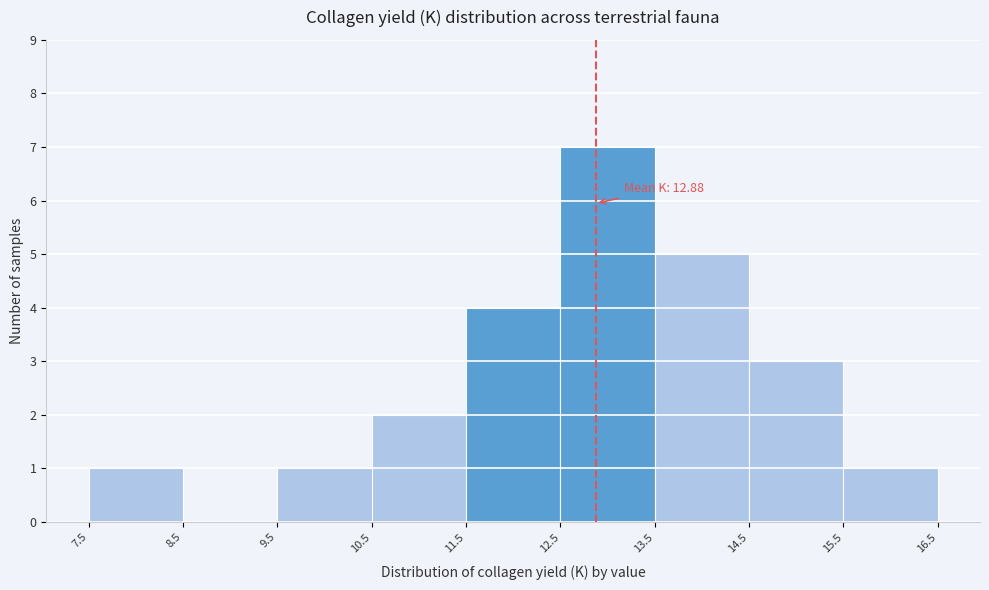

Which range on the x-axis has the tallest bar?

12.5 to 13.5